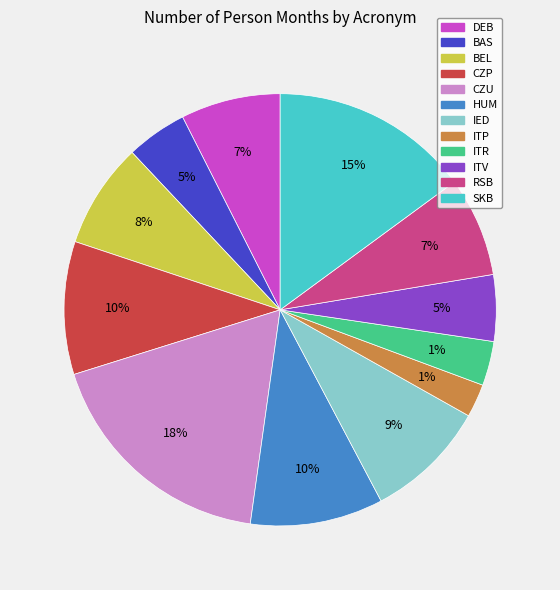

Rank the categories by value from lowest to highest.

ITP, ITR, BAS, ITV, DEB, RSB, BEL, IED, CZP, HUM, SKB, CZU